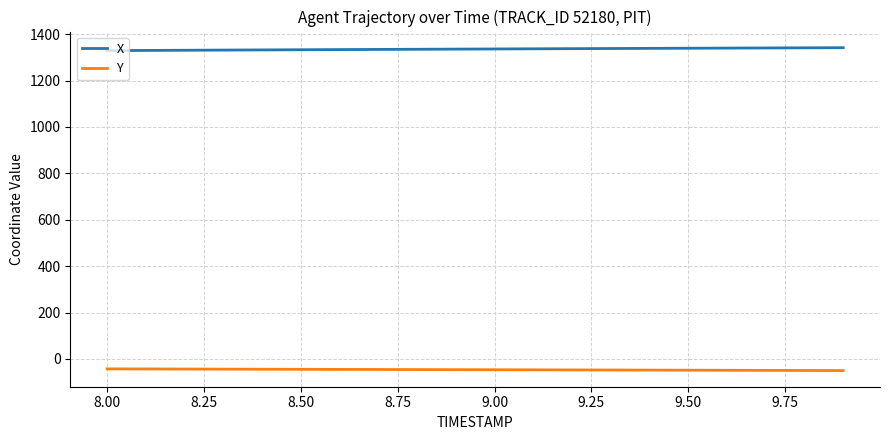

Rank the series by their maximum value, from lowest to highest.

Y, X